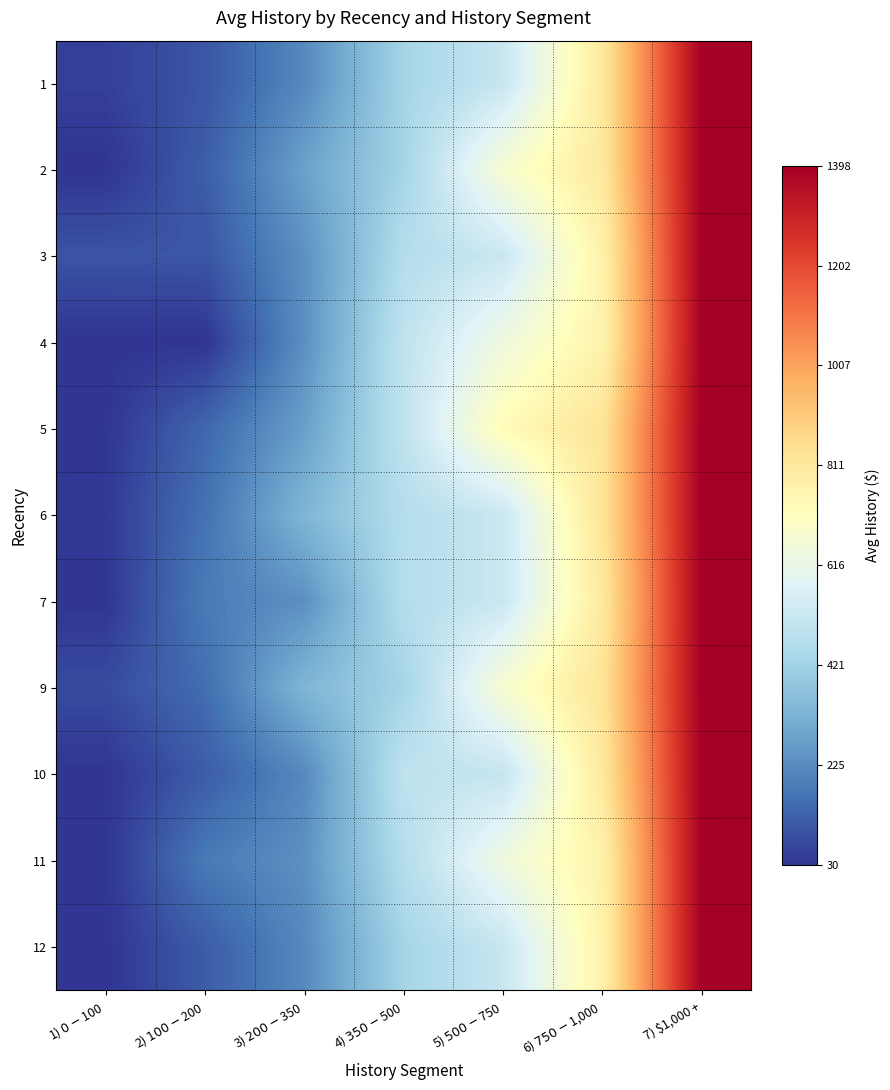

Reading left to right, list all the values displayed in this chart.

1: 1) $0 - $100=54.3	2) $100 - $200=101.6	3) $200 - $350=219.0	4) $350 - $500=428.7	5) $500 - $750=514.5	6) $750 - $1,000=809.1	7) $1,000 +=1397.6
2: 1) $0 - $100=30.0	2) $100 - $200=118.4	3) $200 - $350=278.8	4) $350 - $500=428.7	5) $500 - $750=675.1	6) $750 - $1,000=809.1	7) $1,000 +=1397.6
3: 1) $0 - $100=99.2	2) $100 - $200=100.8	3) $200 - $350=237.0	4) $350 - $500=466.3	5) $500 - $750=520.4	6) $750 - $1,000=770.6	7) $1,000 +=1397.6
4: 1) $0 - $100=30.0	2) $100 - $200=30.0	3) $200 - $350=235.1	4) $350 - $500=494.3	5) $500 - $750=640.6	6) $750 - $1,000=766.5	7) $1,000 +=1397.6
5: 1) $0 - $100=30.0	2) $100 - $200=139.9	3) $200 - $350=272.3	4) $350 - $500=494.3	5) $500 - $750=729.7	6) $750 - $1,000=828.4	7) $1,000 +=1397.6
6: 1) $0 - $100=40.1	2) $100 - $200=163.0	3) $200 - $350=334.2	4) $350 - $500=466.3	5) $500 - $750=520.4	6) $750 - $1,000=828.4	7) $1,000 +=1397.6
7: 1) $0 - $100=30.0	2) $100 - $200=185.4	3) $200 - $350=235.1	4) $350 - $500=466.3	5) $500 - $750=520.4	6) $750 - $1,000=809.1	7) $1,000 +=1397.6
9: 1) $0 - $100=78.6	2) $100 - $200=154.2	3) $200 - $350=334.2	4) $350 - $500=428.7	5) $500 - $750=675.8	6) $750 - $1,000=828.4	7) $1,000 +=1397.6
10: 1) $0 - $100=30.0	2) $100 - $200=115.4	3) $200 - $350=219.0	4) $350 - $500=494.3	5) $500 - $750=506.8	6) $750 - $1,000=809.1	7) $1,000 +=1397.6
11: 1) $0 - $100=30.0	2) $100 - $200=182.3	3) $200 - $350=237.0	4) $350 - $500=466.3	5) $500 - $750=640.6	6) $750 - $1,000=770.6	7) $1,000 +=1397.6
12: 1) $0 - $100=30.0	2) $100 - $200=115.4	3) $200 - $350=219.0	4) $350 - $500=428.7	5) $500 - $750=514.5	6) $750 - $1,000=770.6	7) $1,000 +=1397.6